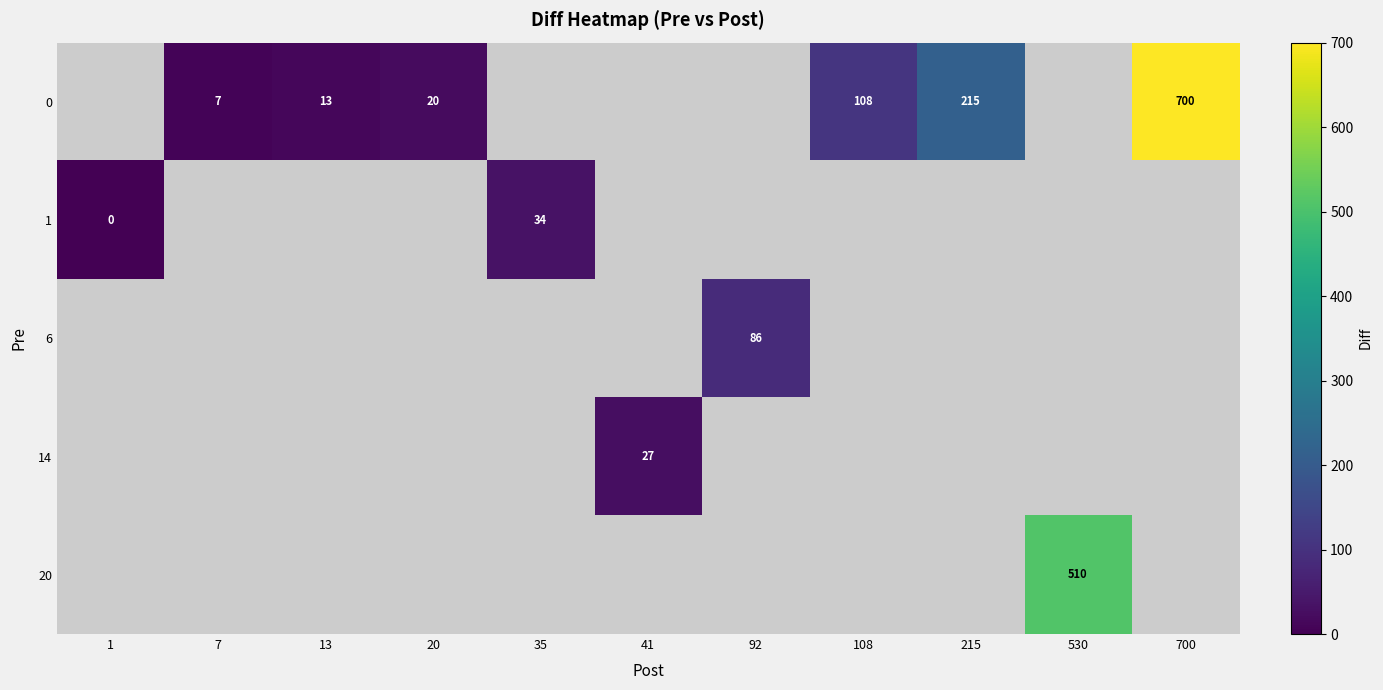

The value of 0 at 108 is 67. True or false?

False